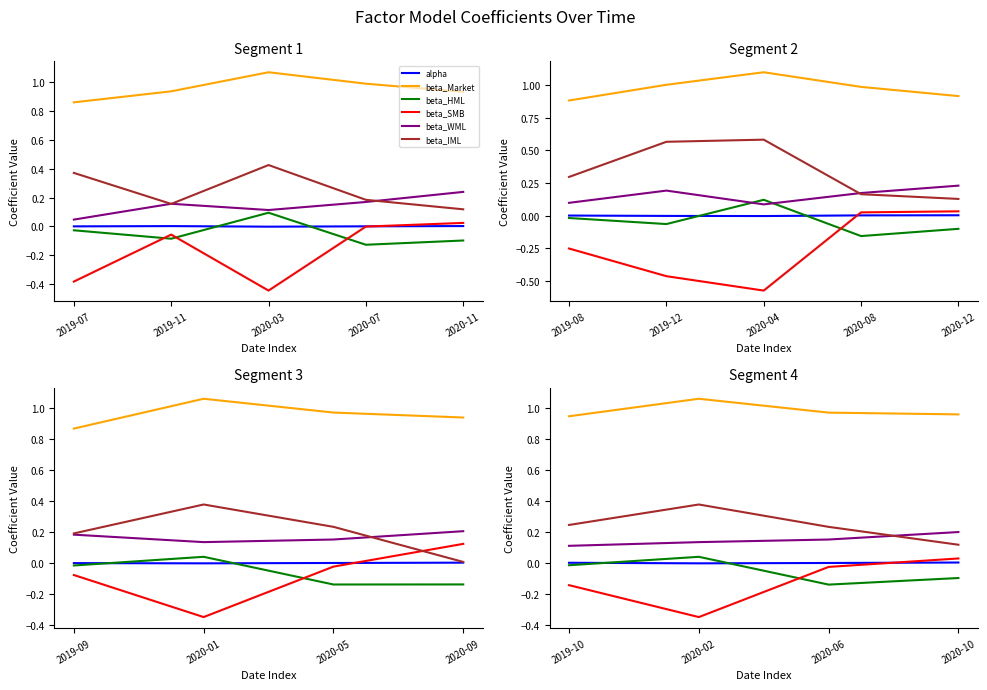

What is the average value of the beta_SMB series?

-0.1